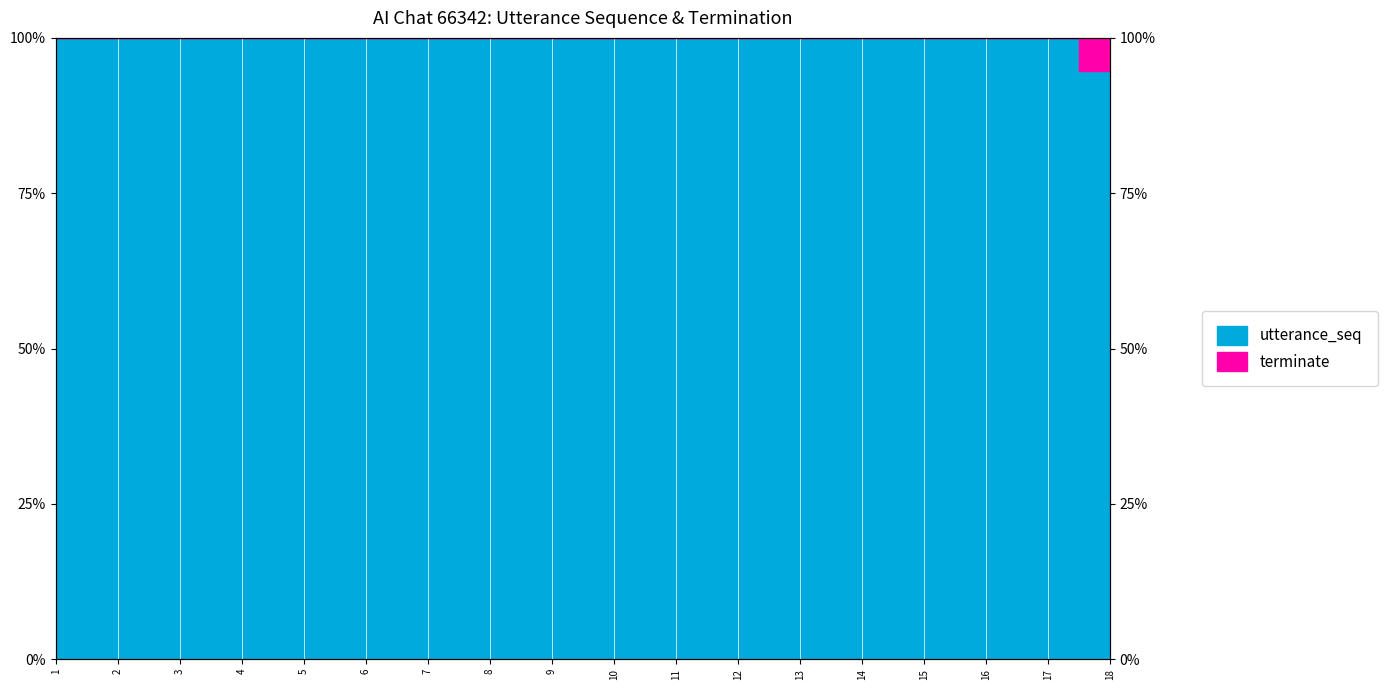

Between 13 and 9, which is larger?

13